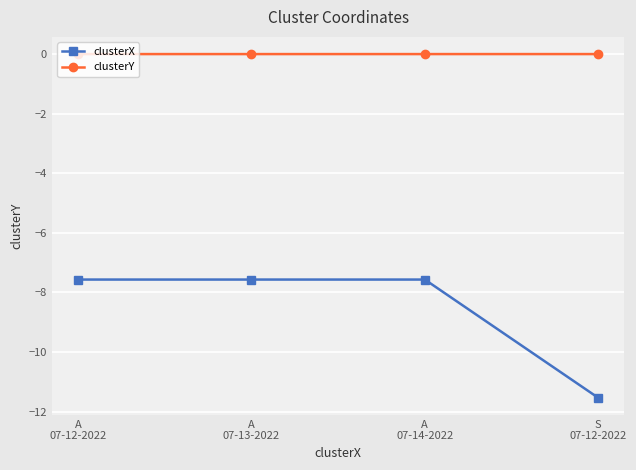

What is the approximate value of clusterX at A
07-14-2022?

-7.6